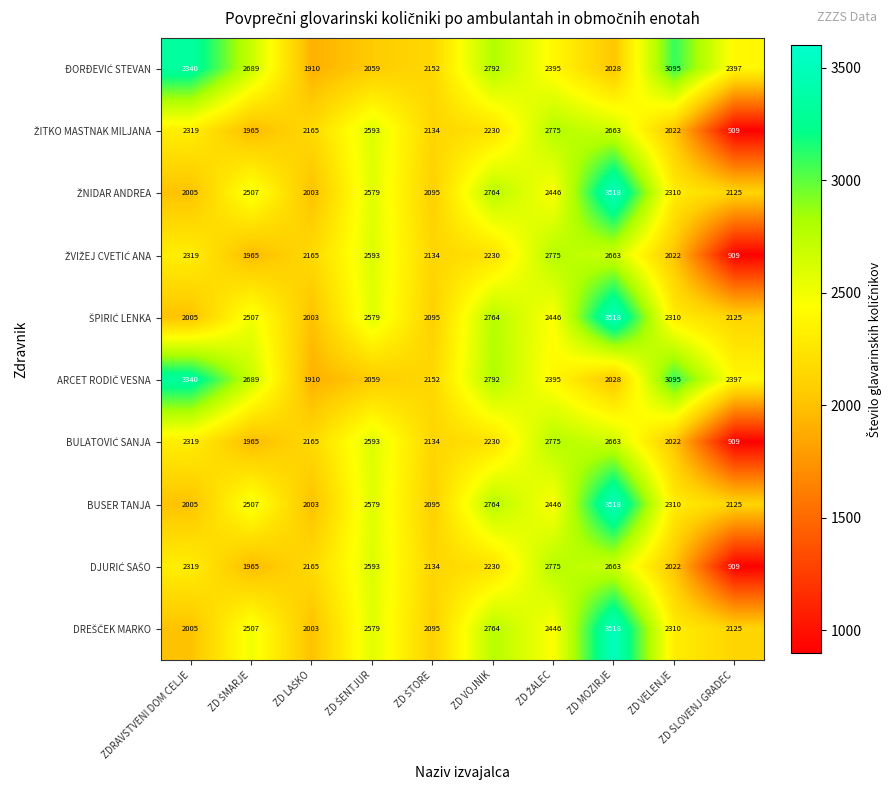

What value does the BUSER TANJA series have at ZD MOZIRJE, to the nearest 50?

3500